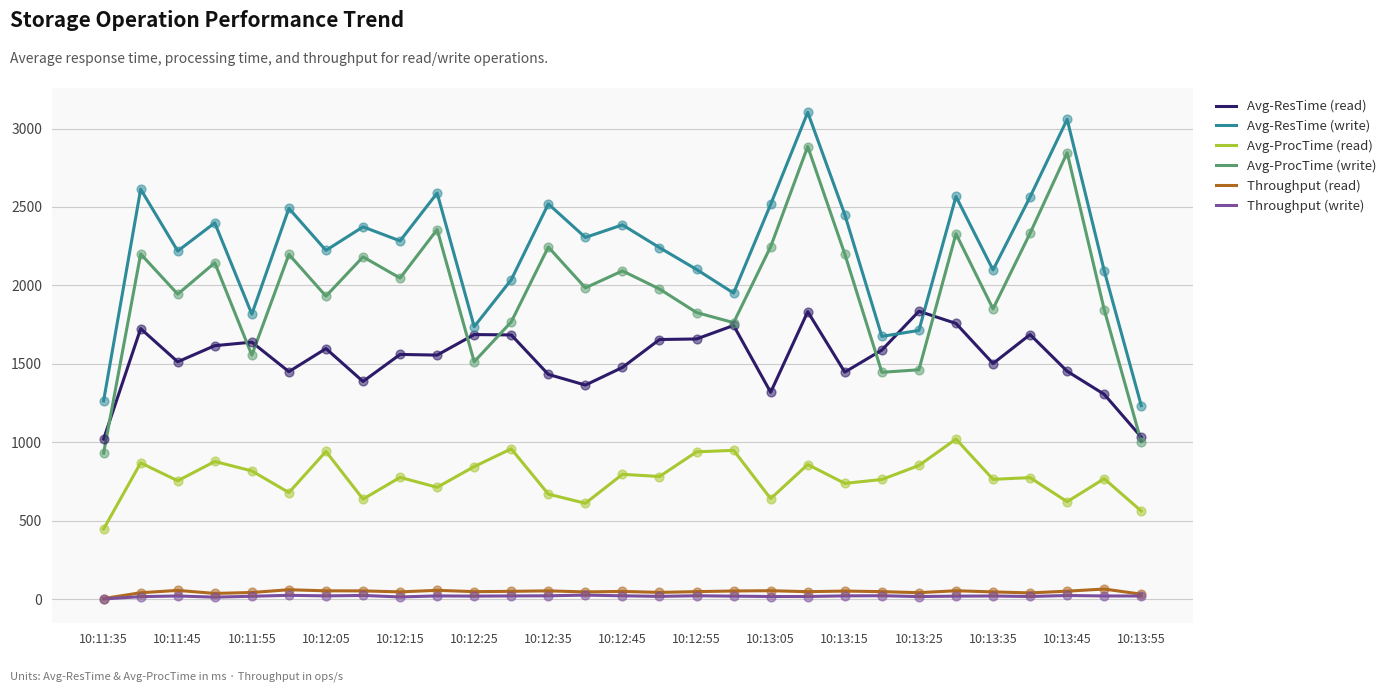

Which series has the largest total across all categories?

Avg-ResTime (write)